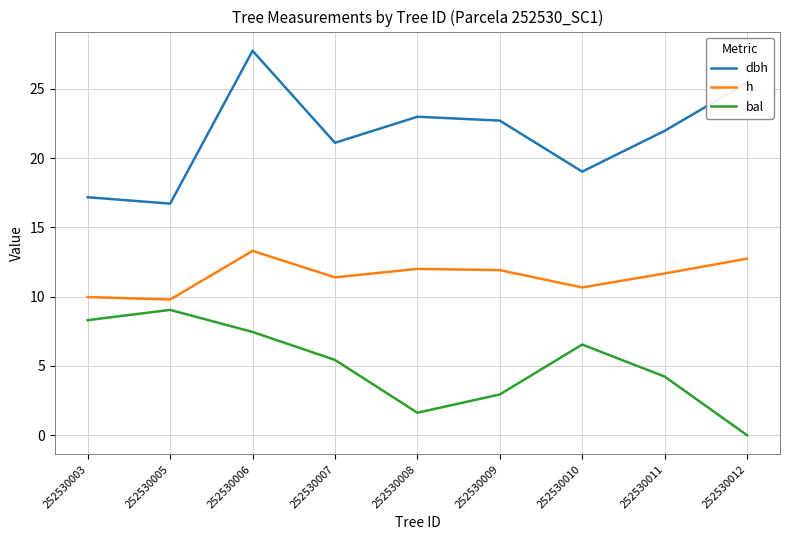

The value of dbh at 252530003 is 11.4. True or false?

False